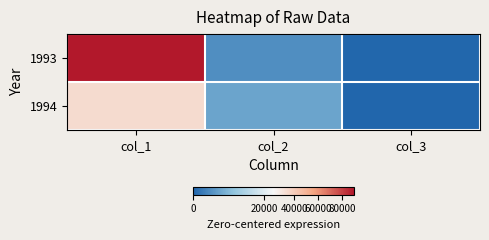

At which category is the sum across all series the highest?

col_1